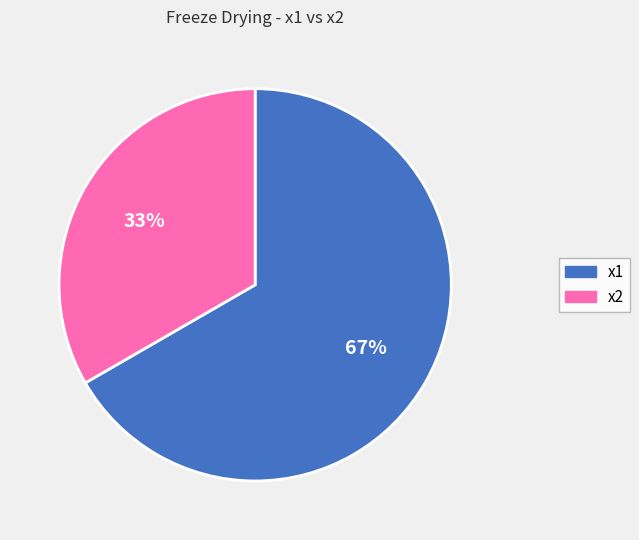

Approximately how many times larger is the value at x2 compared to x1?

0.5